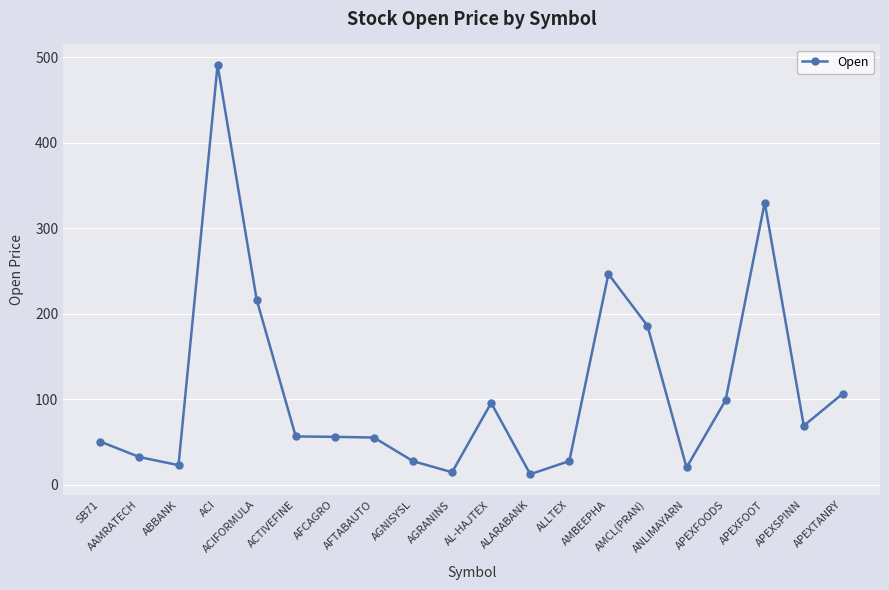

What is the difference between the second highest and minimum values?

317.6